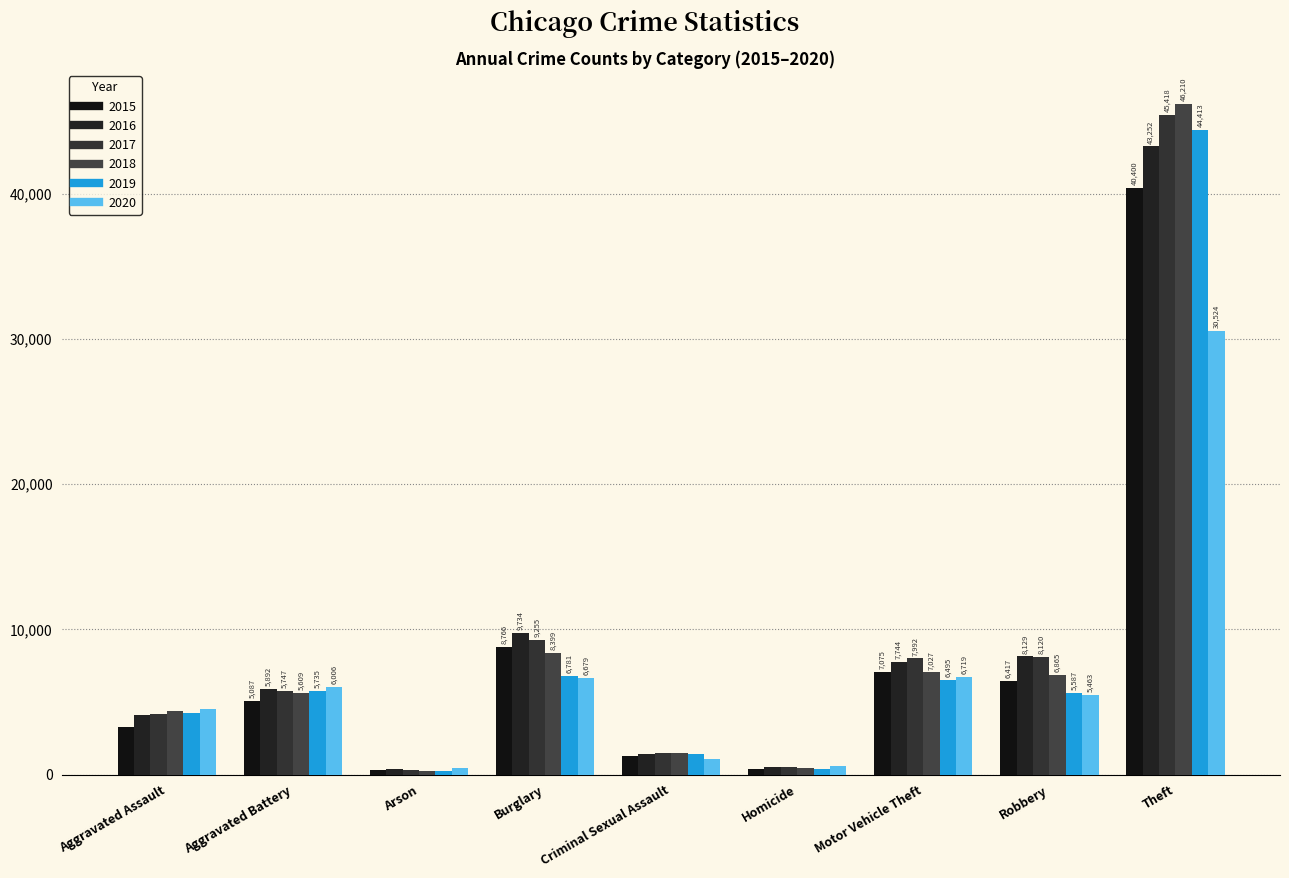

Reading left to right, list all the values displayed in this chart.

2015: 3242	5087	313	8766	1274	361	7075	6417	40400
2016: 4111	5892	376	9734	1385	533	7744	8129	43252
2017: 4179	5747	330	9255	1459	507	7992	8120	45418
2018: 4371	5609	261	8399	1459	417	7027	6865	46210
2019: 4267	5735	263	6781	1409	370	6495	5587	44413
2020: 4498	6006	423	6679	1087	566	6719	5463	30524